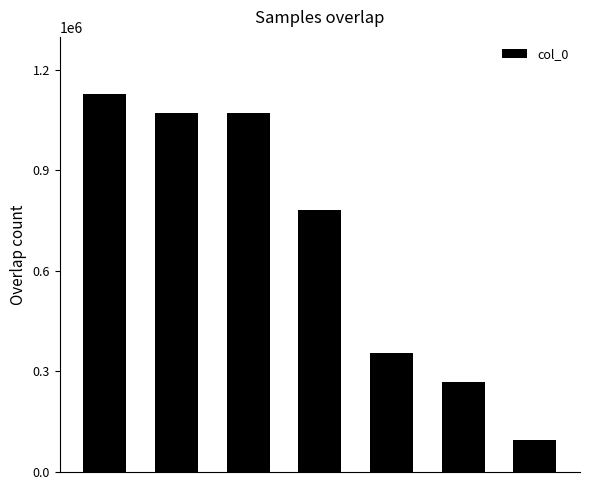

What is the value of the 5th bar from the left?

355859